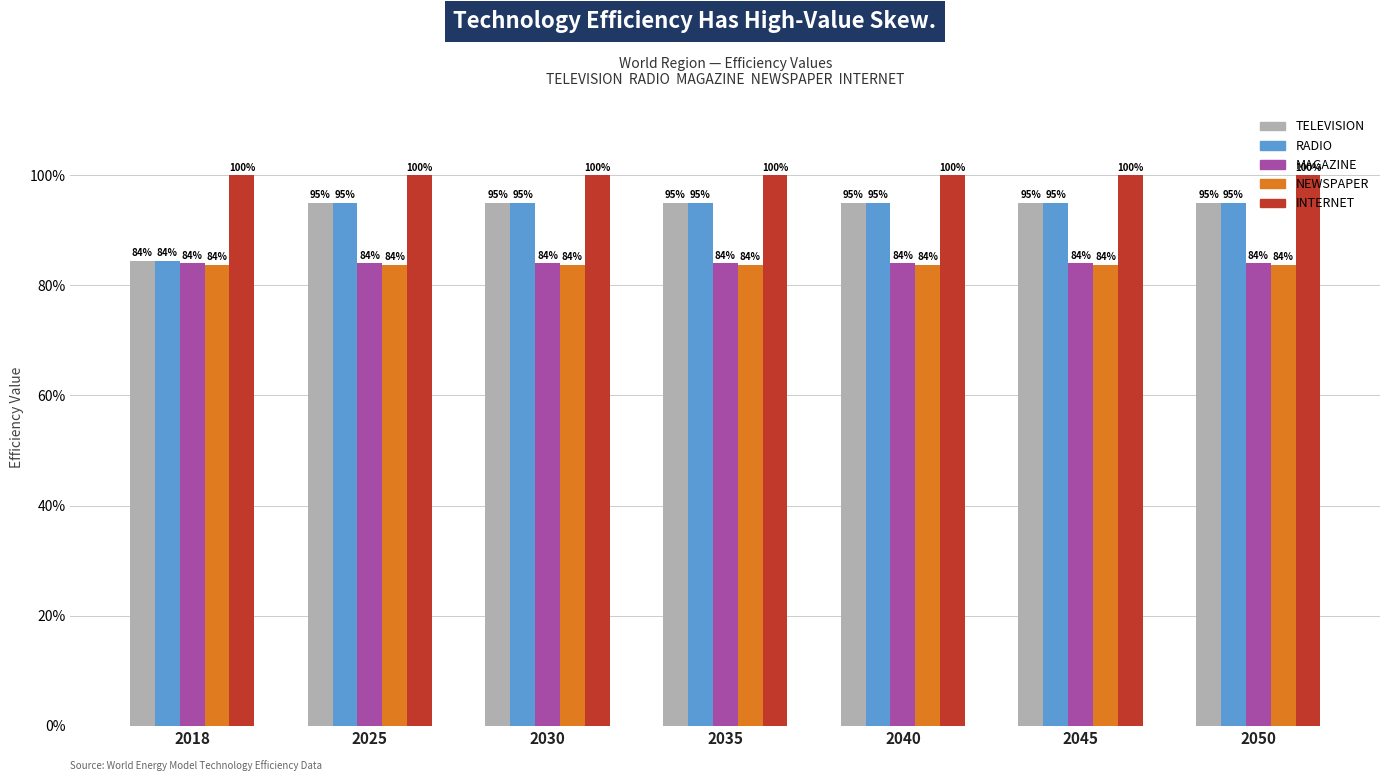

What is the value of the TELEVISION bar at the 5th from the left?

0.9